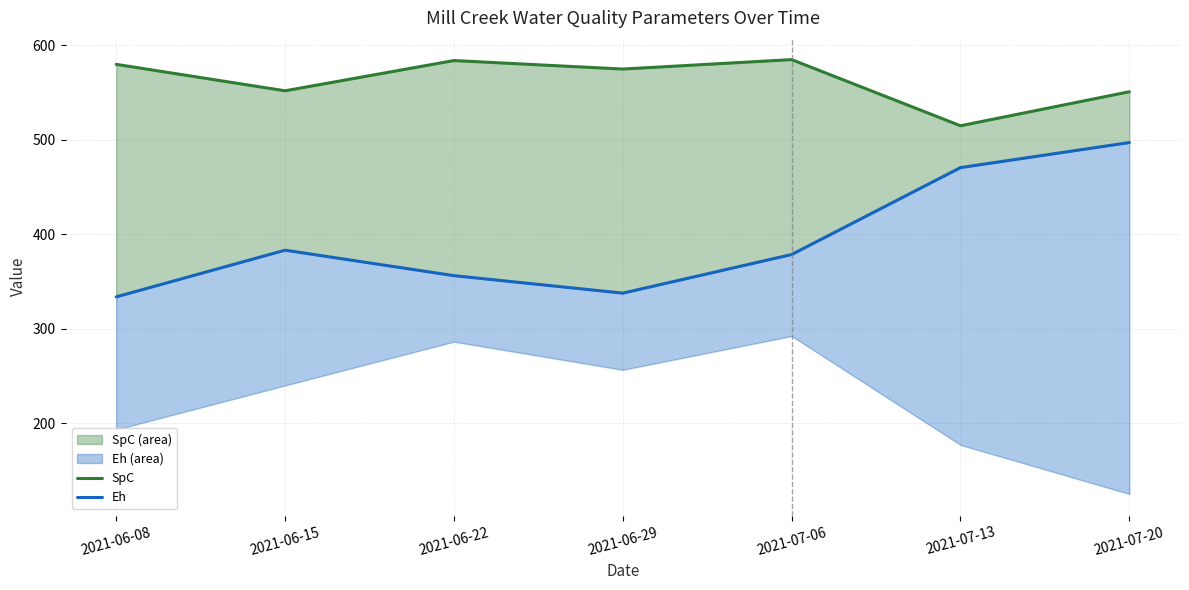

Which label corresponds to the smallest value in the chart?

2021-06-08